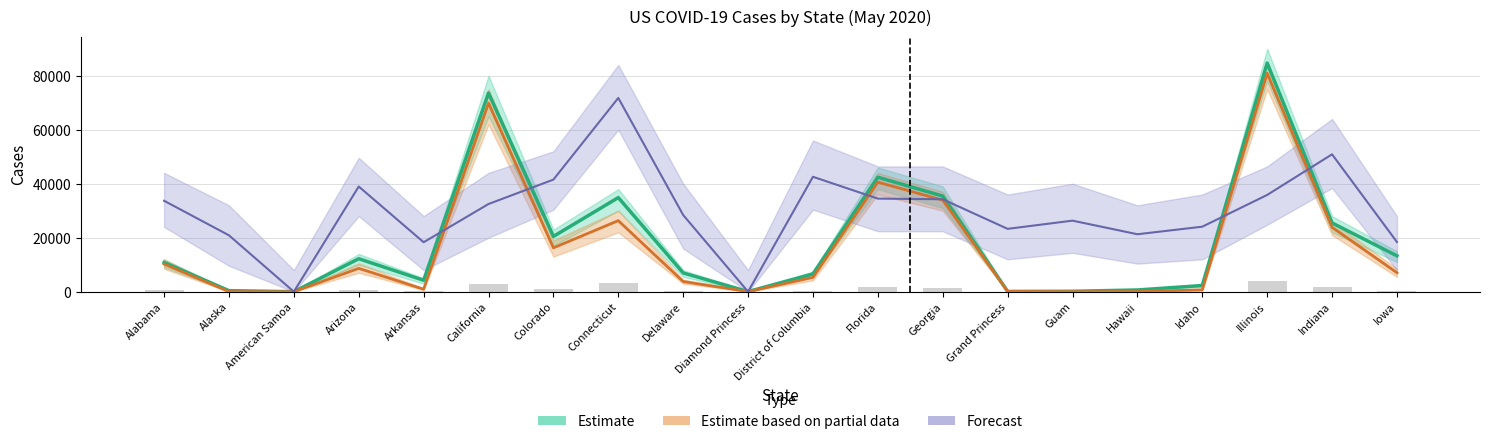

How many bars are there in each group?

4